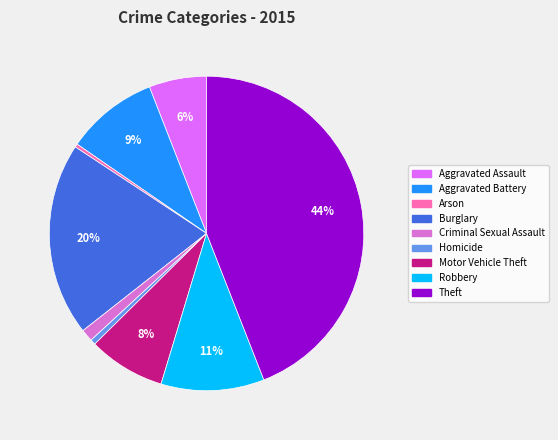

True or false: Burglary accounts for 29% of the total.

False